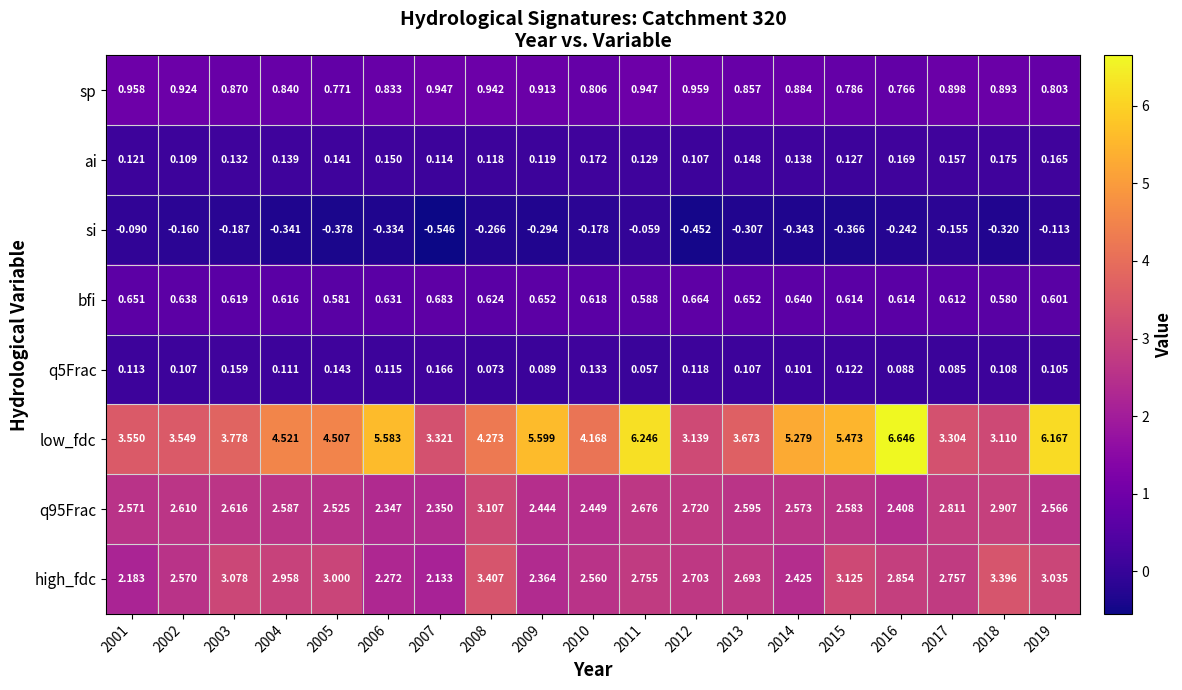

What is the spread (max minus min) of values at 2009?

5.9